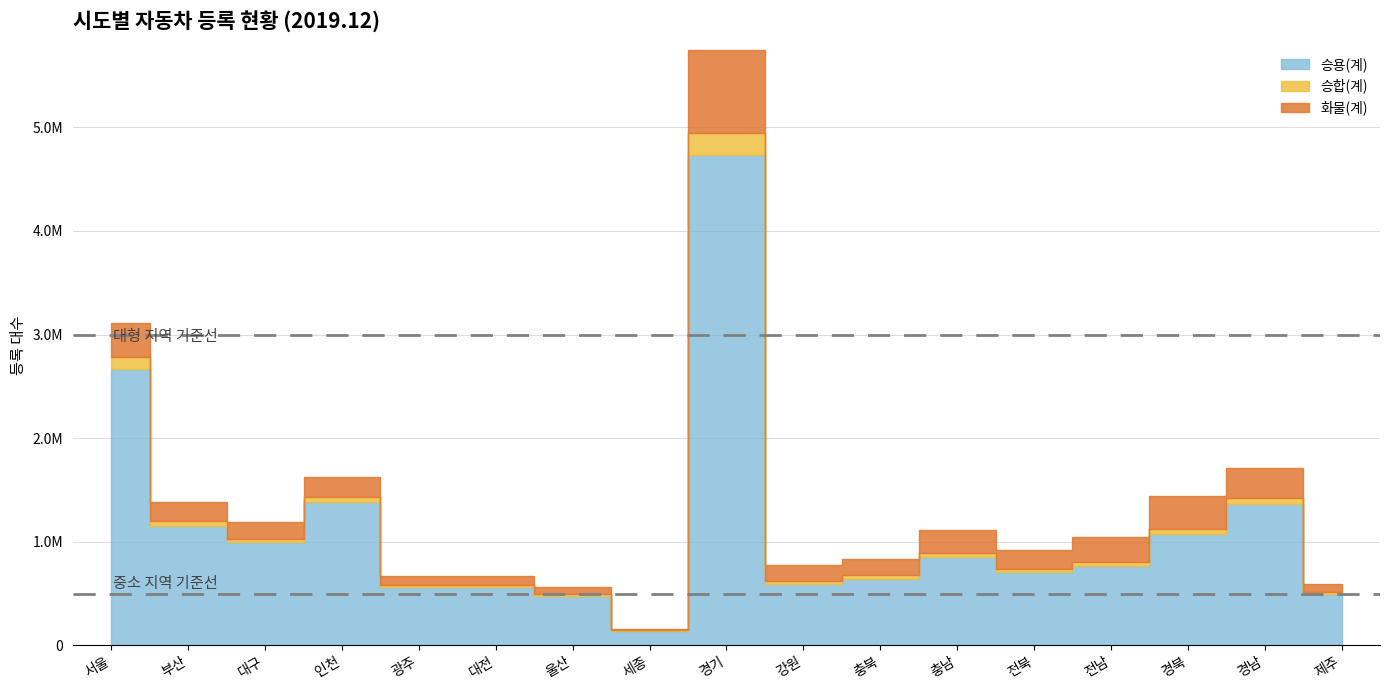

At 강원, list the series in order from smallest to largest.

승합(계), 화물(계), 승용(계)